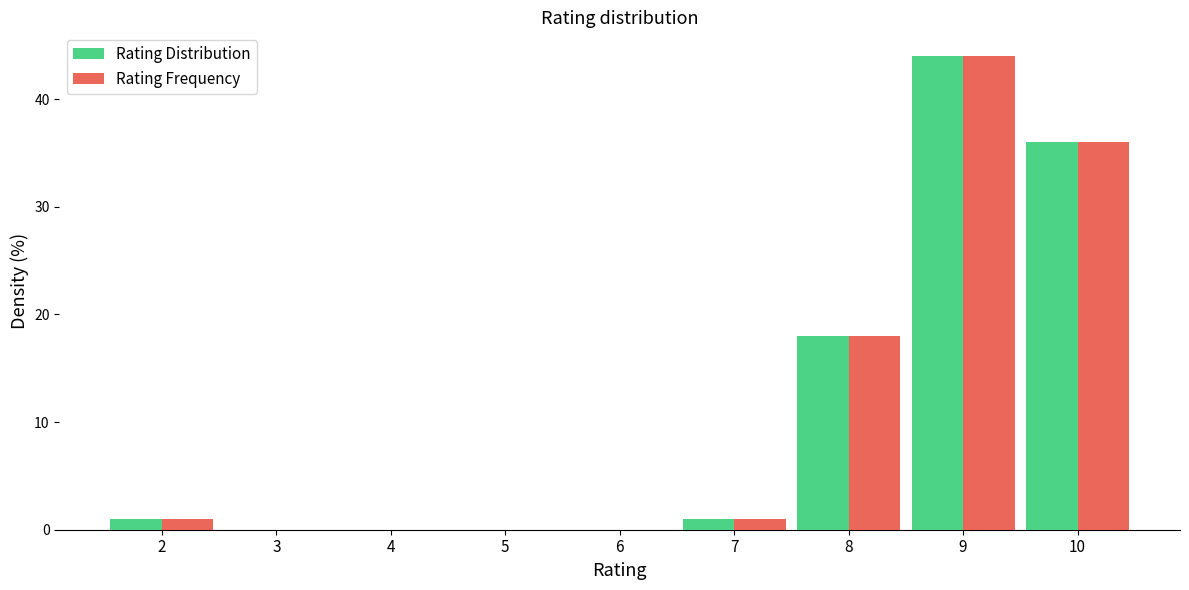

Reading left to right, extract all data points from this chart.

Rating Distribution: 2=1	3=0	4=0	5=0	6=0	7=1	8=18	9=44	10=36
Rating Frequency: 2=1	3=0	4=0	5=0	6=0	7=1	8=18	9=44	10=36